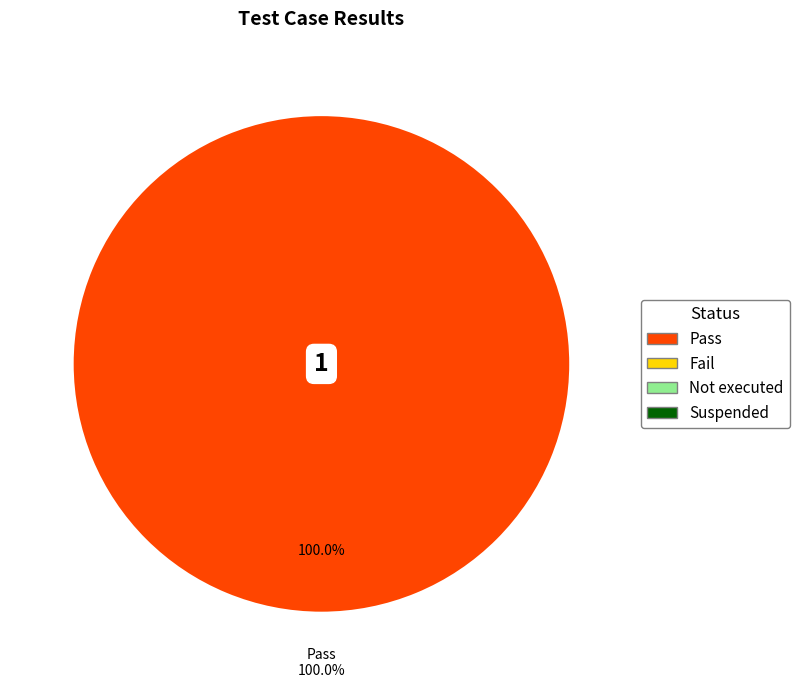

True or false: Fail accounts for 0% of the total.

True